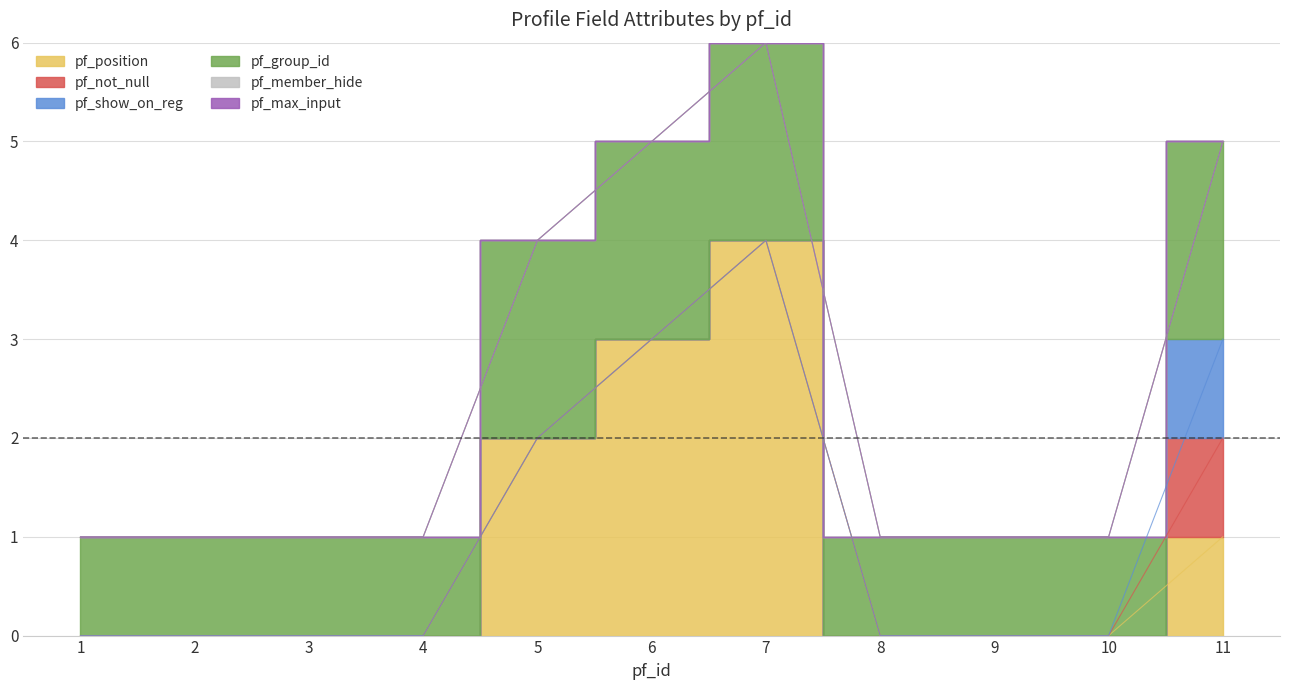

At which category does the chart reach its peak across all series?

7